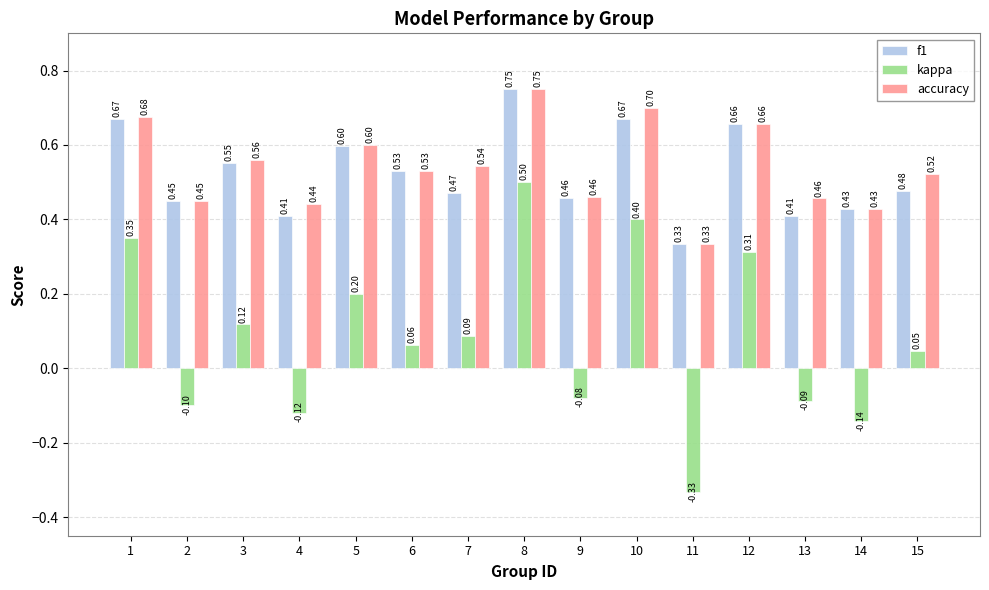

What is the average value of the f1 series?

0.5